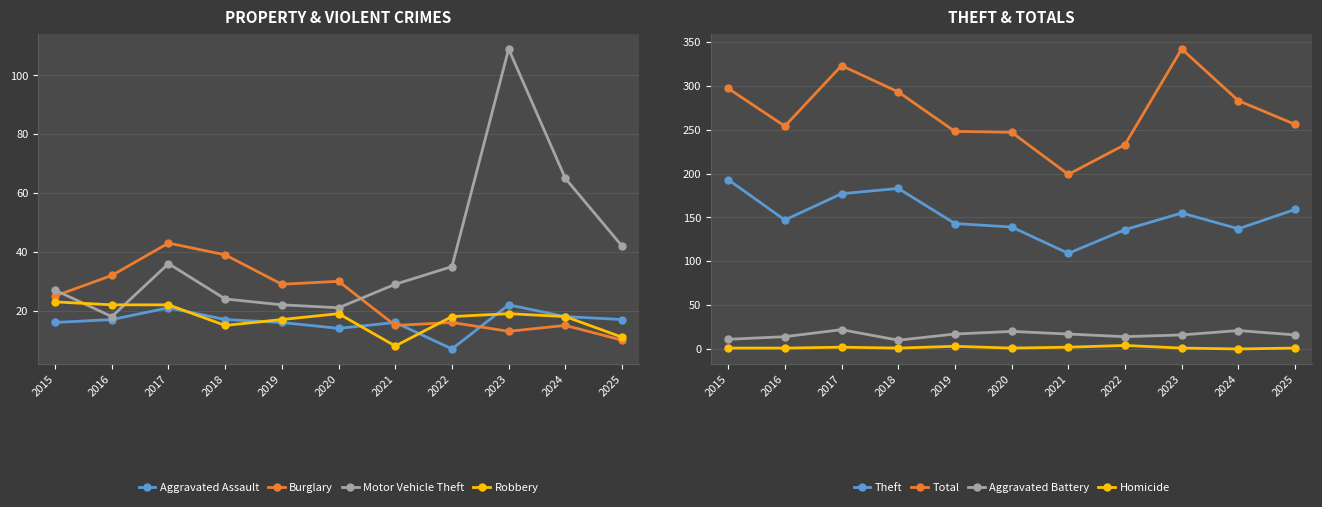

What is the sum of the Motor Vehicle Theft values at 2018 and 2019?

46